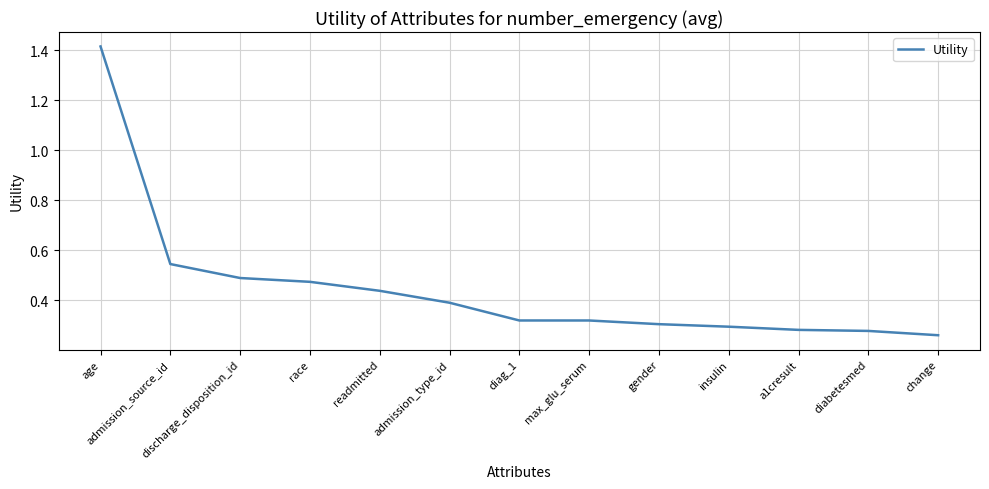

Which category has the highest value across all series?

age